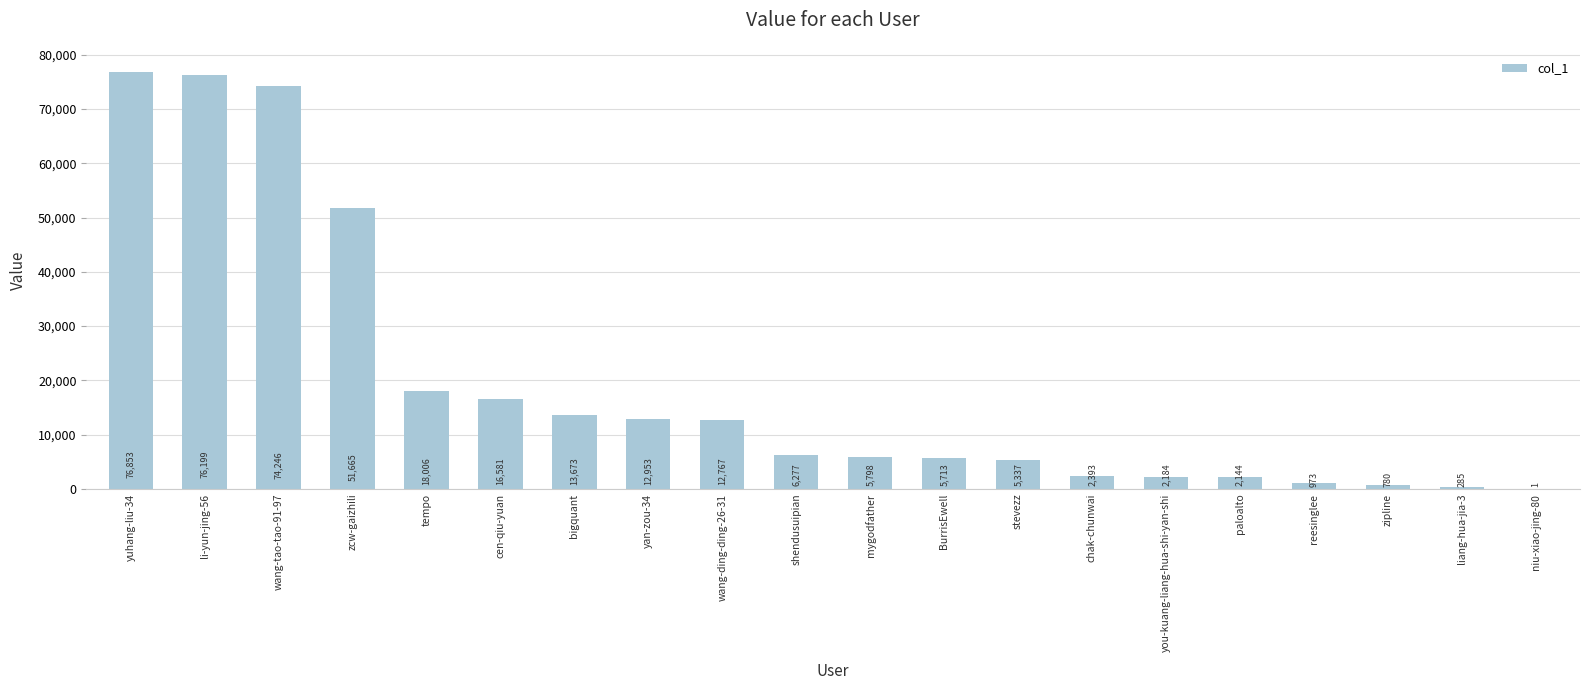

Which label corresponds to the largest value in the chart?

yuhang-liu-34